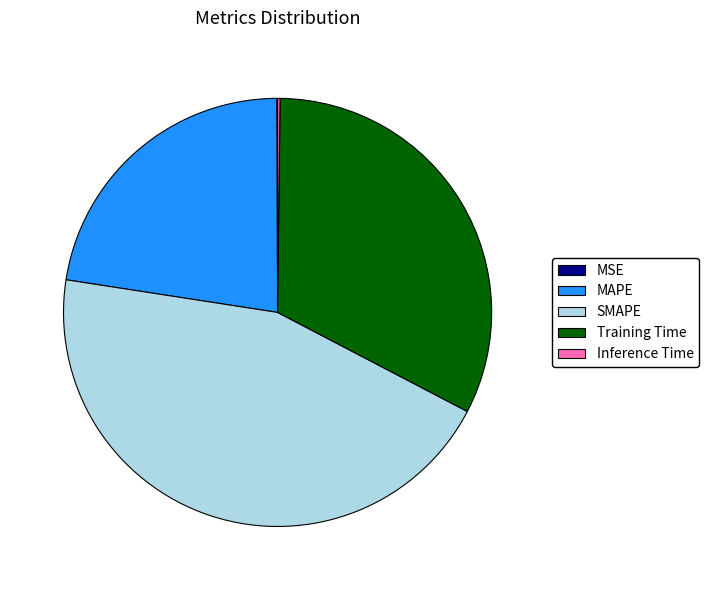

Is it true that SMAPE is 56% of the pie?

False